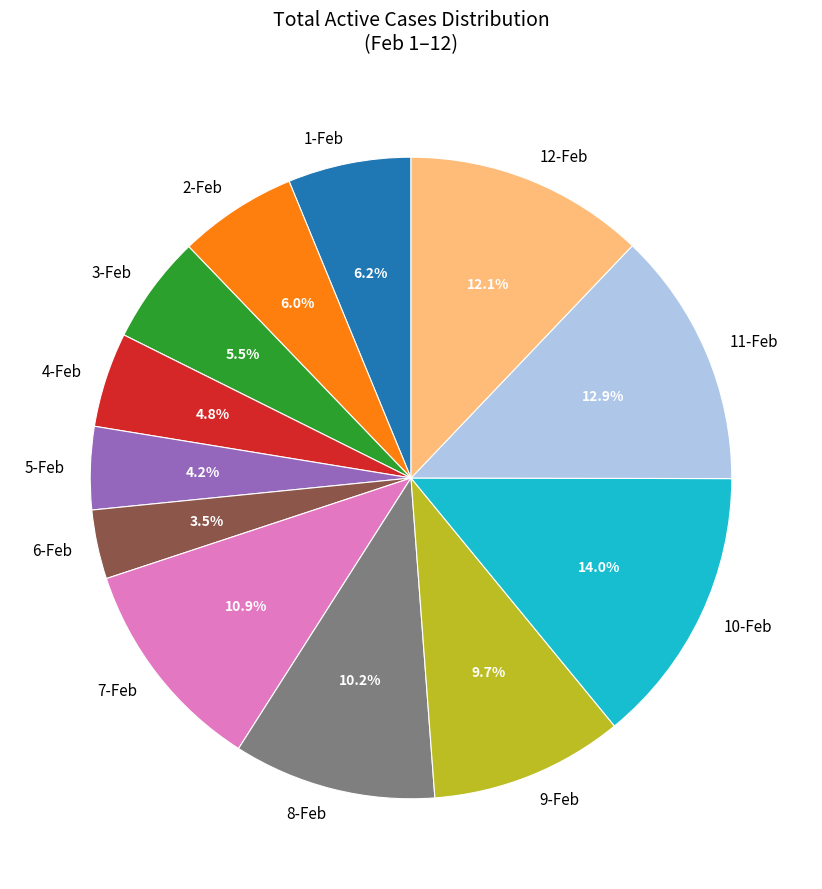

What is the largest slice in the pie chart?

10-Feb